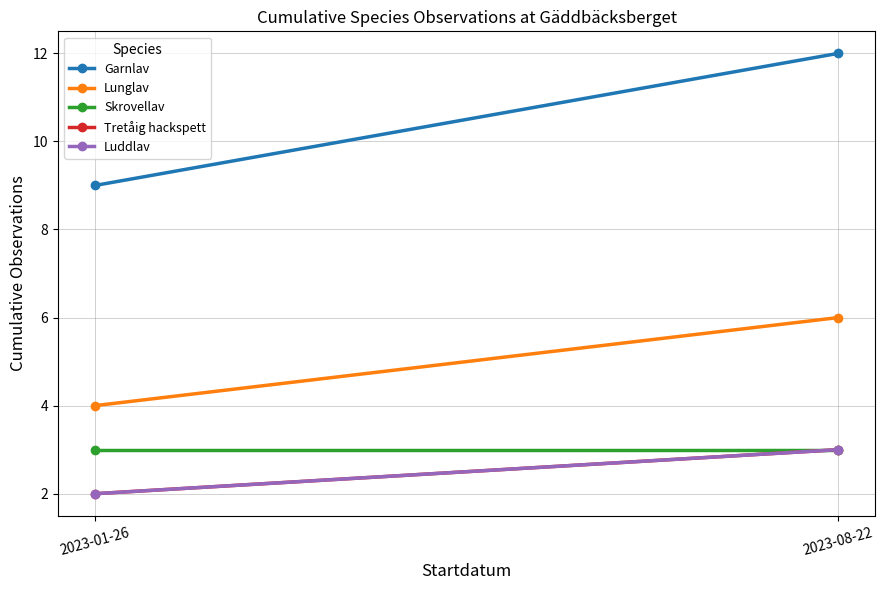

Is the value of Skrovellav at 2023-08-22 greater than the value of Lunglav at 2023-08-22?

No